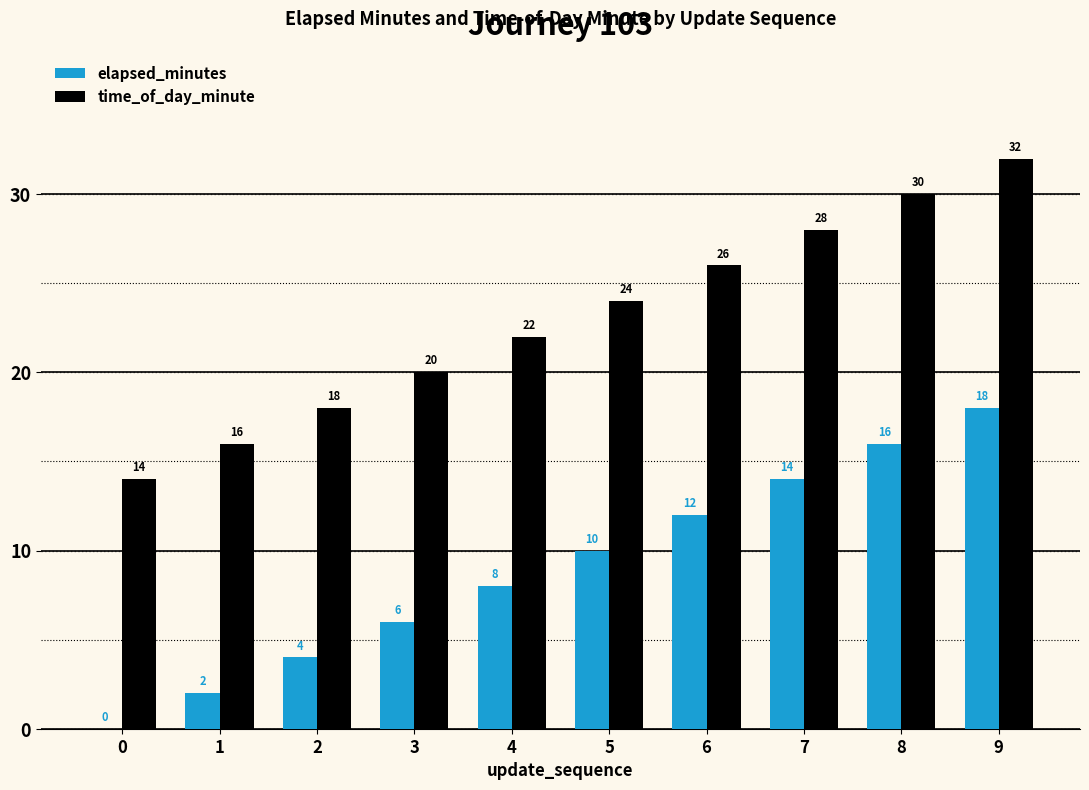

What is the maximum value shown in the chart?

32